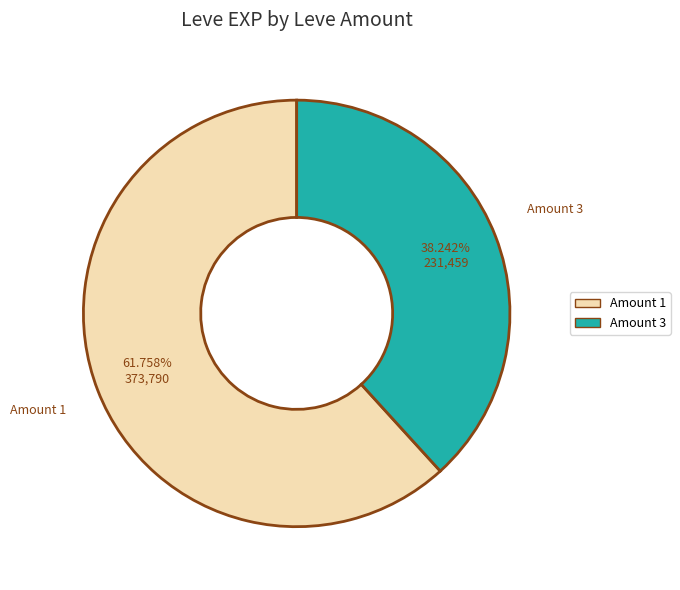

Is there any slice that represents more than half of the pie?

Yes